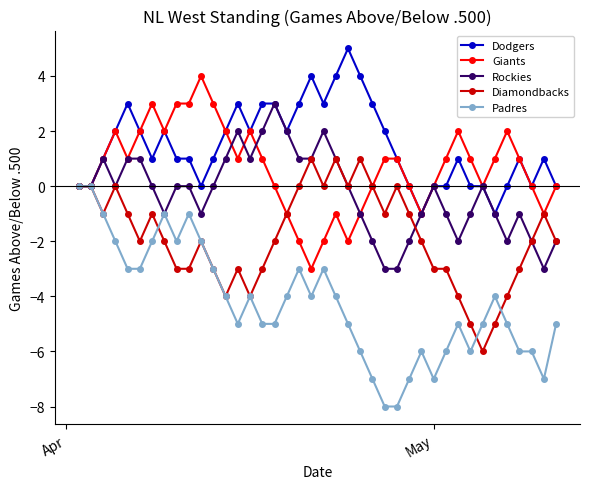

Which series ends up on top after the final intersection of Padres and Diamondbacks?

Diamondbacks